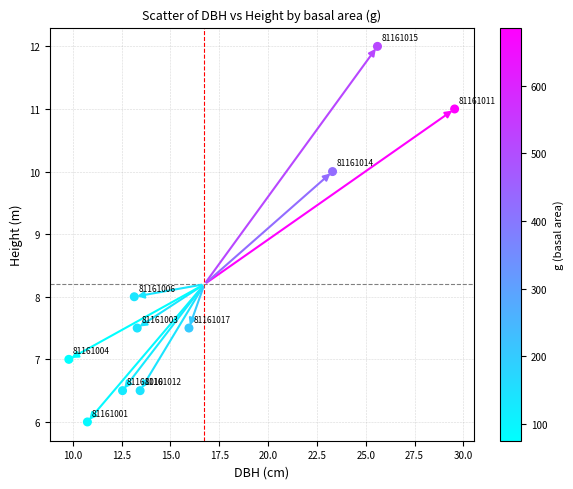

What Y value in the scatter plot is closest to 9?

8.0